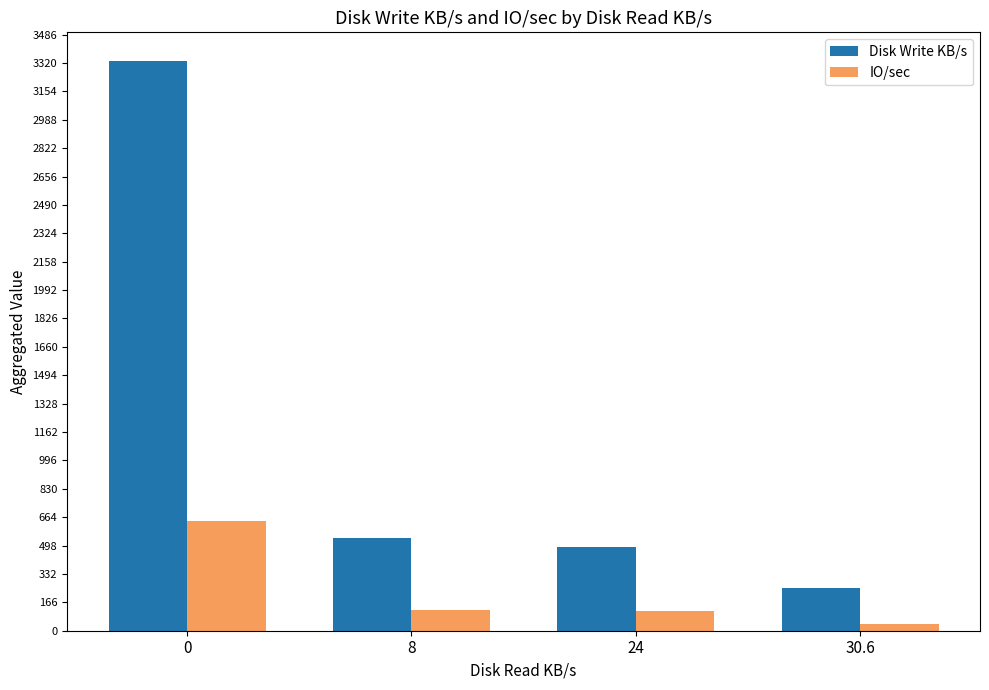

At how many categories does at least one series exceed 3018?

1